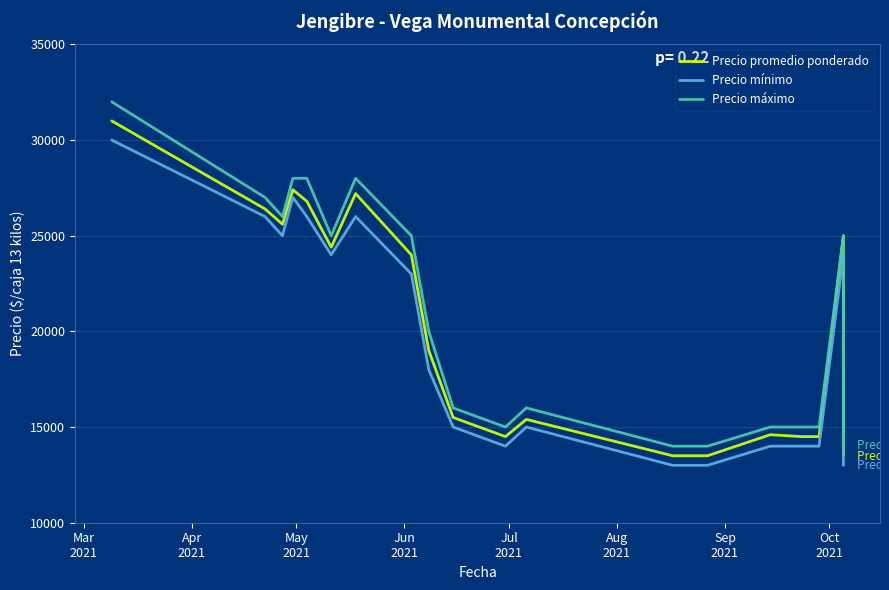

The value of Precio promedio ponderado at Sep
2021 is 7628. True or false?

False